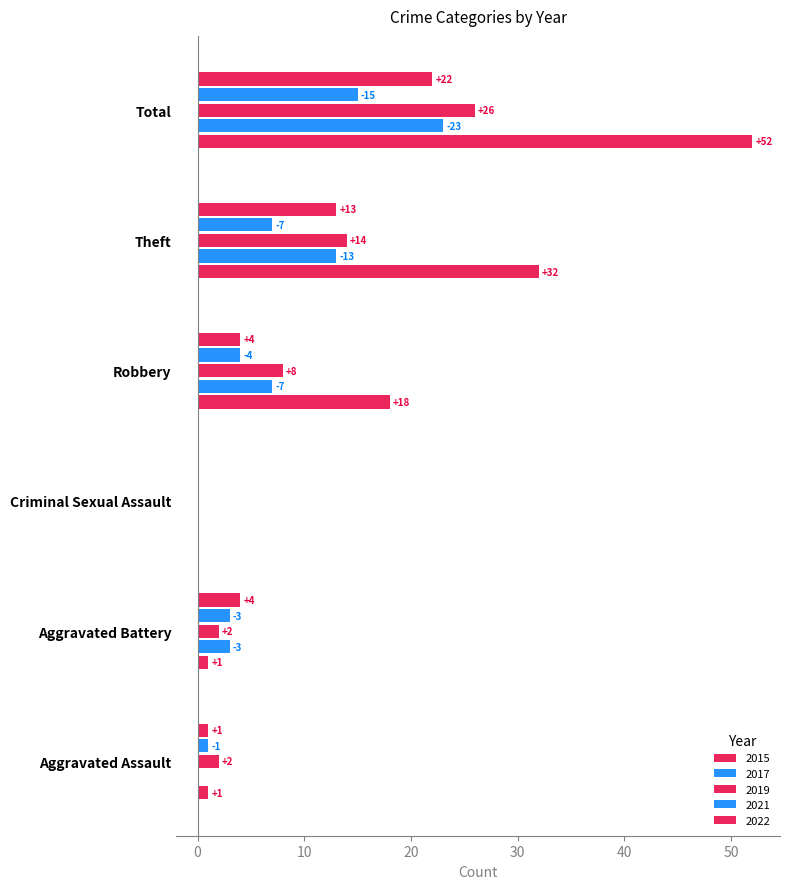

How many positive values does the 2015 series have?

5